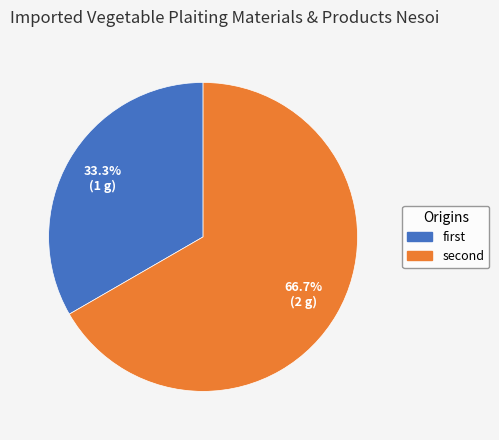

To the nearest percent, what is the average slice percentage?

50%